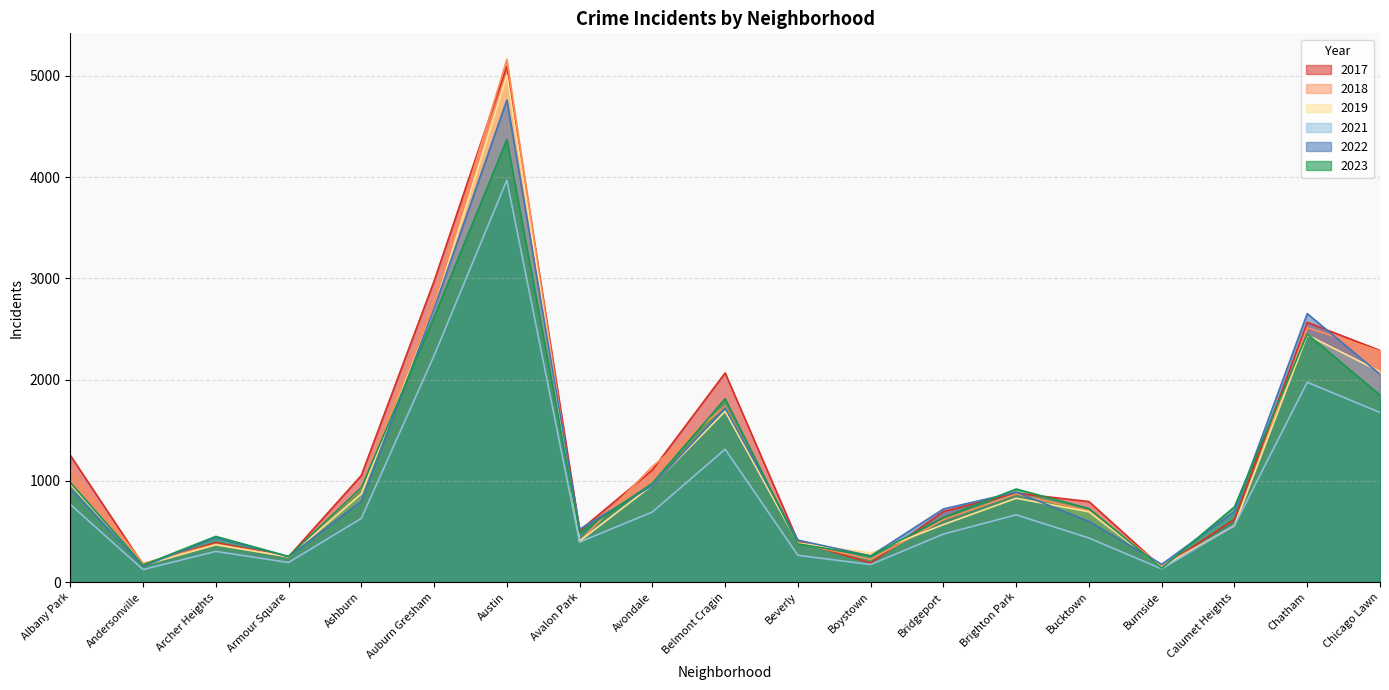

How many lines are shown in the chart?

6